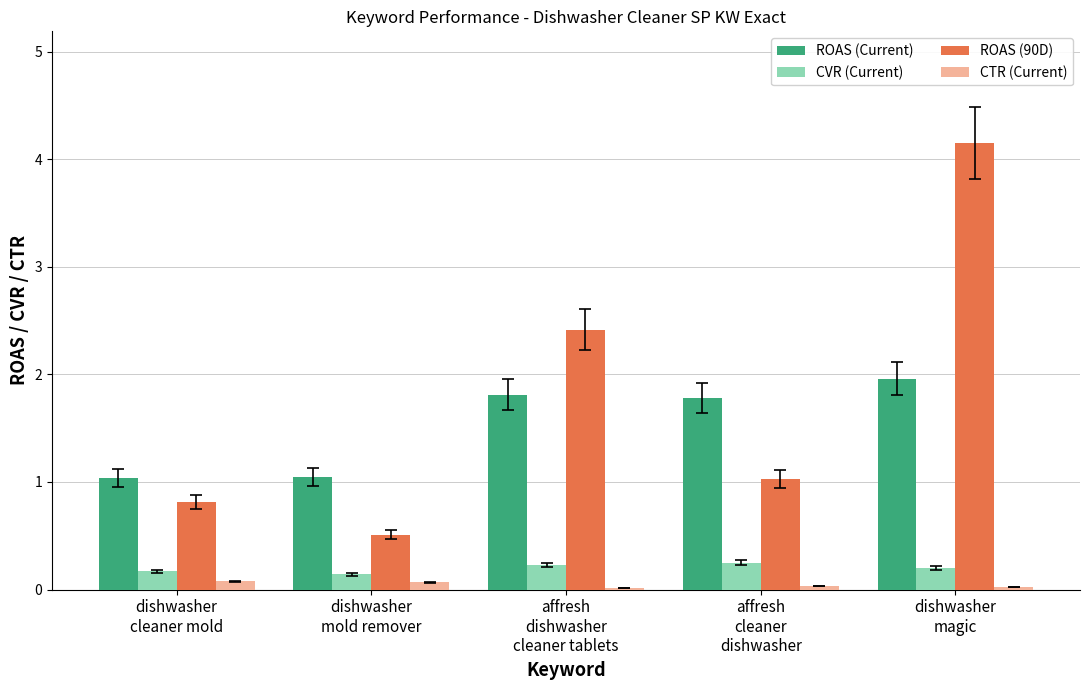

The ROAS (Current) series shows 1.8 at dishwasher
cleaner mold. True or false?

False